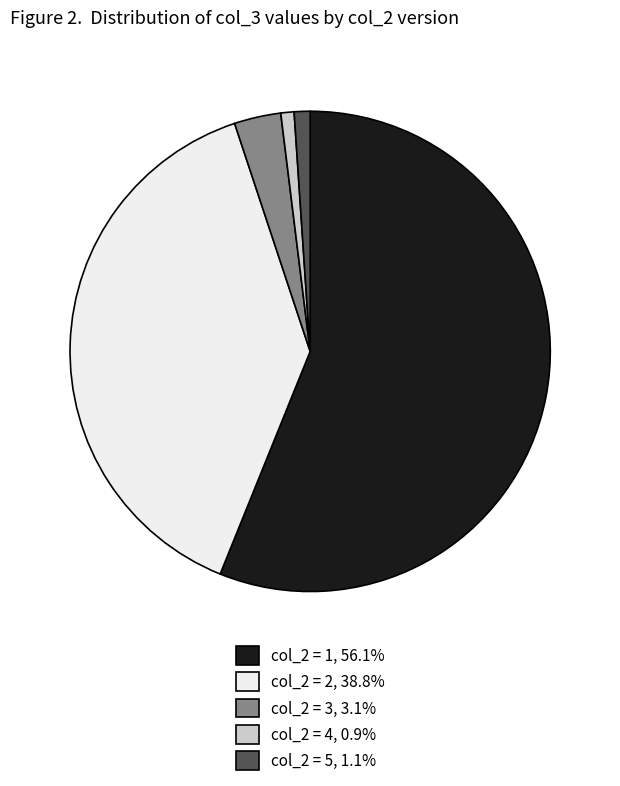

Does any single category account for the majority?

Yes